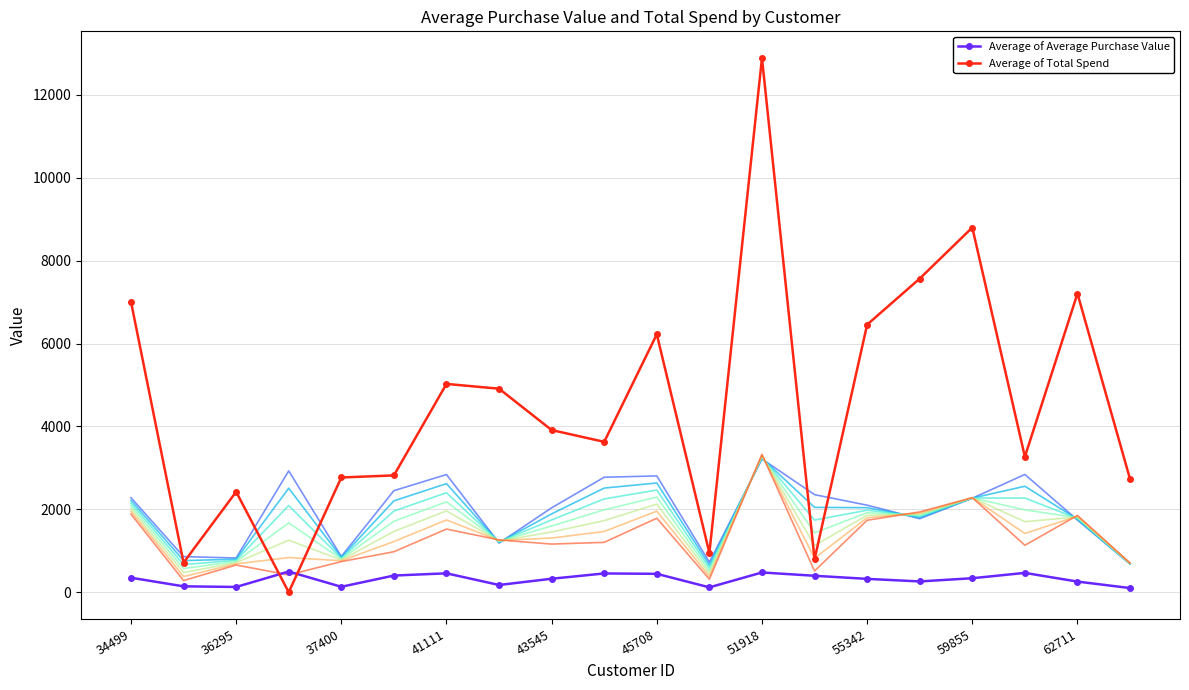

What is the maximum value shown in the chart?

12886.6